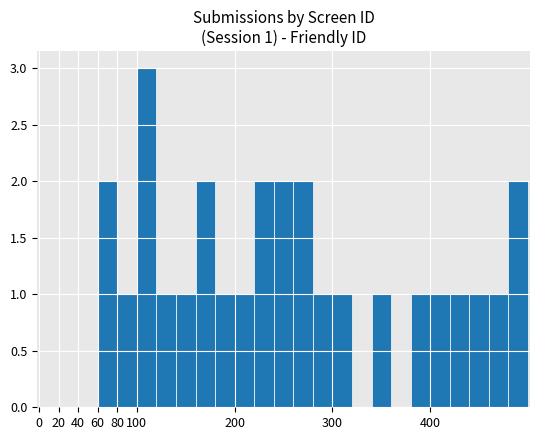

What is the sum of all values?

28